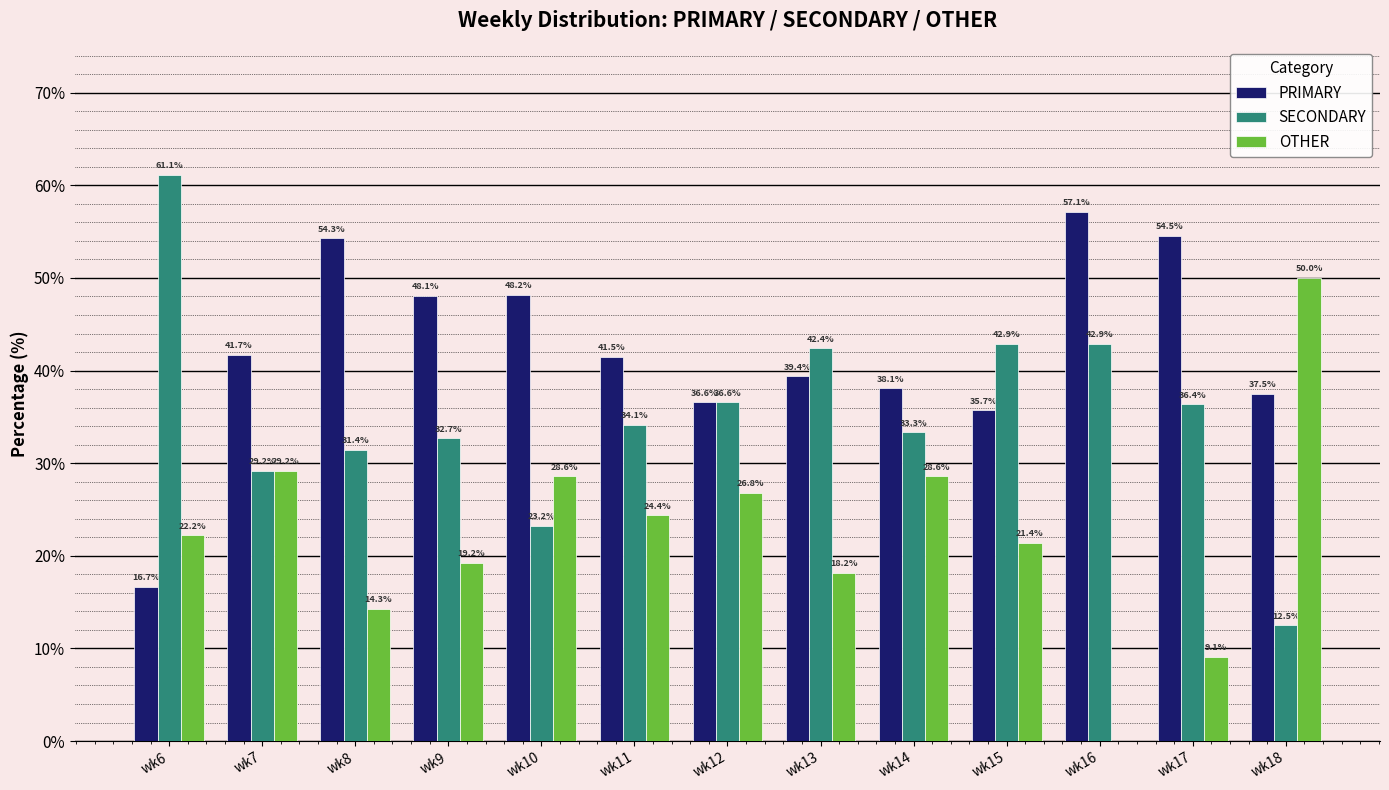

Between wk7 and wk12, which series saw the biggest shift?

SECONDARY